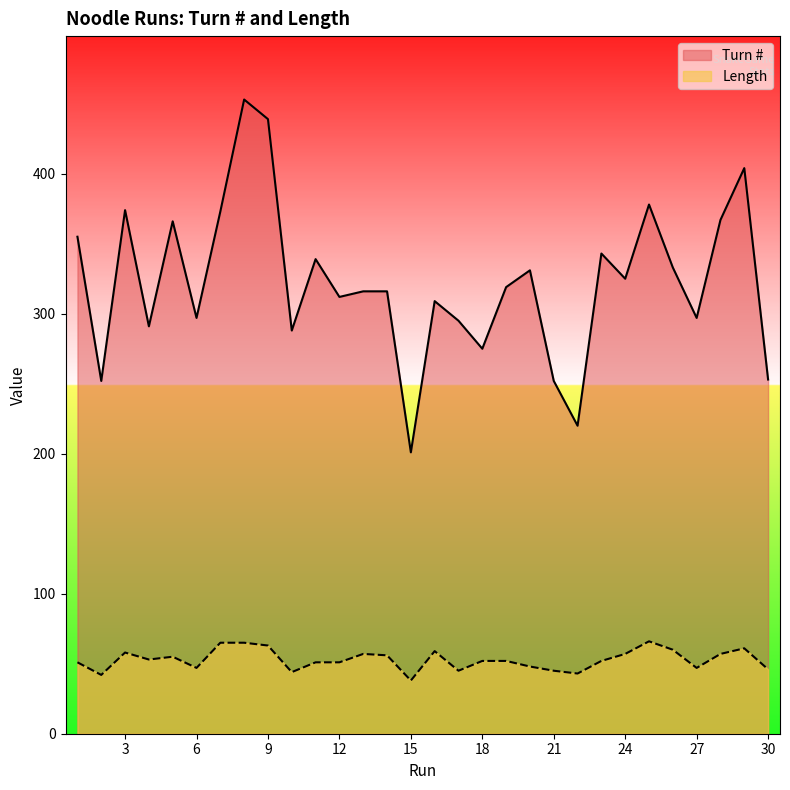

What is the value of the Turn # point at the 22nd from the left?

220